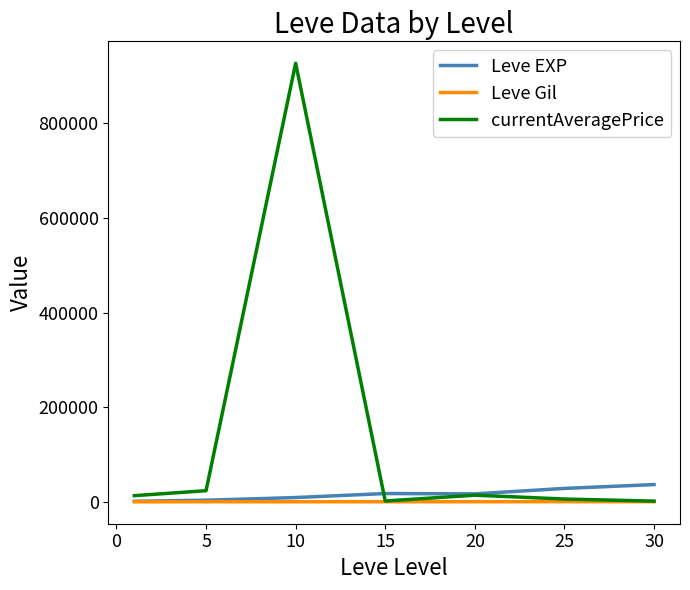

What is the highest value of the Leve EXP series?

36492.5